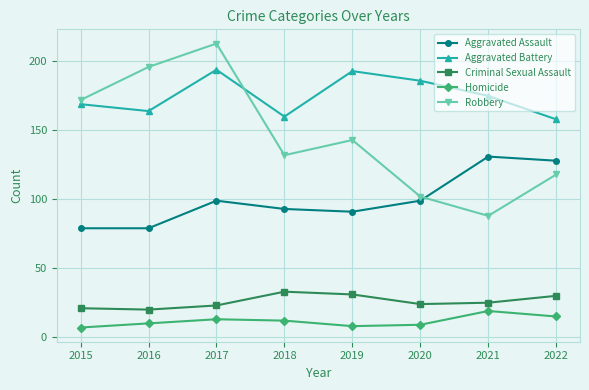

Which series has the widest spread of values?

Robbery